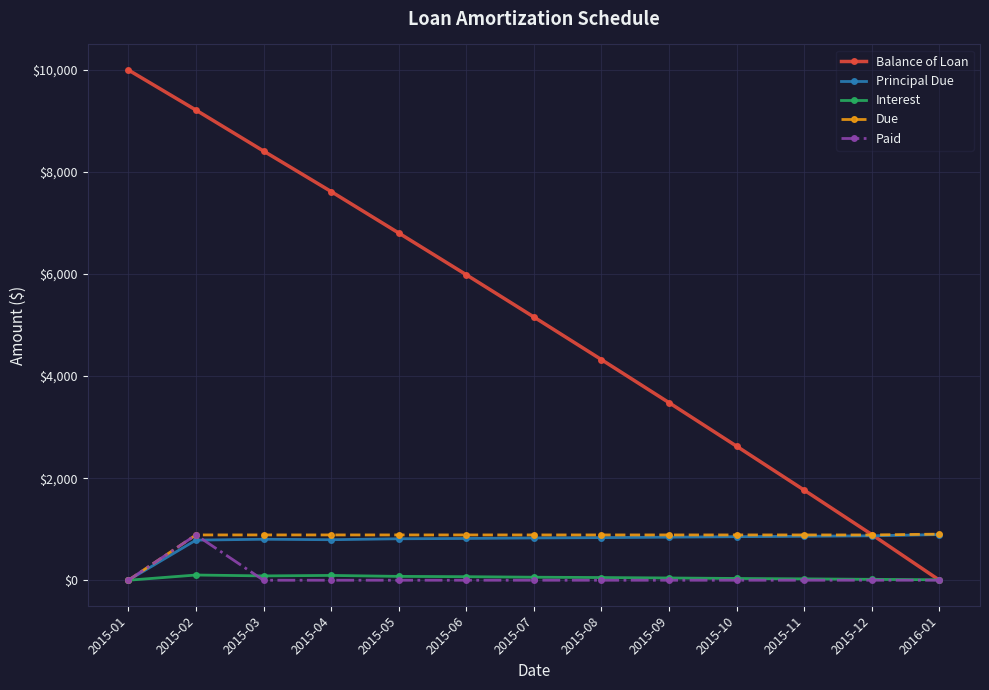

How many lines are shown in the chart?

5